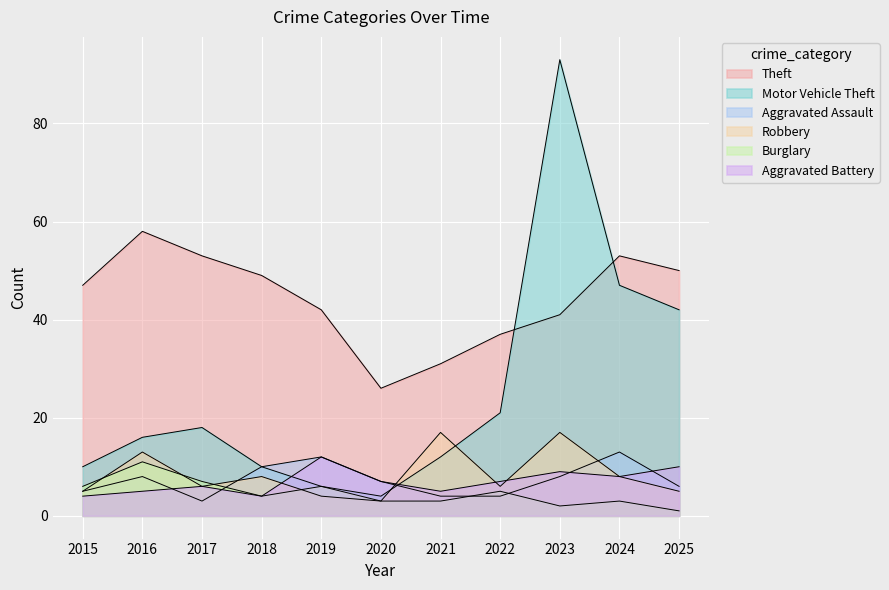

Between 2016 and 2025, which series saw the biggest shift?

Motor Vehicle Theft